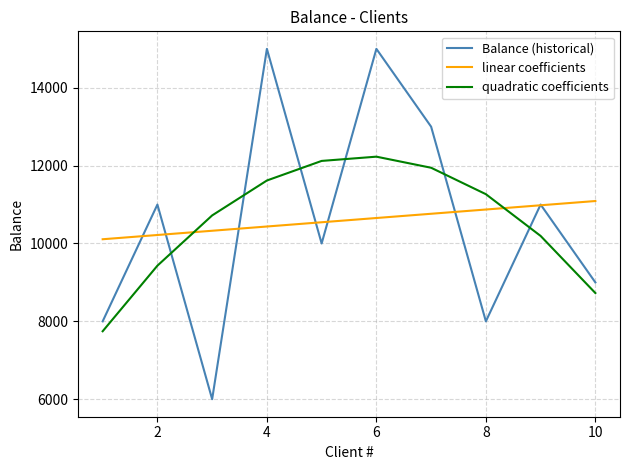

True or false: Balance (historical) and quadratic coefficients cross at least once.

True